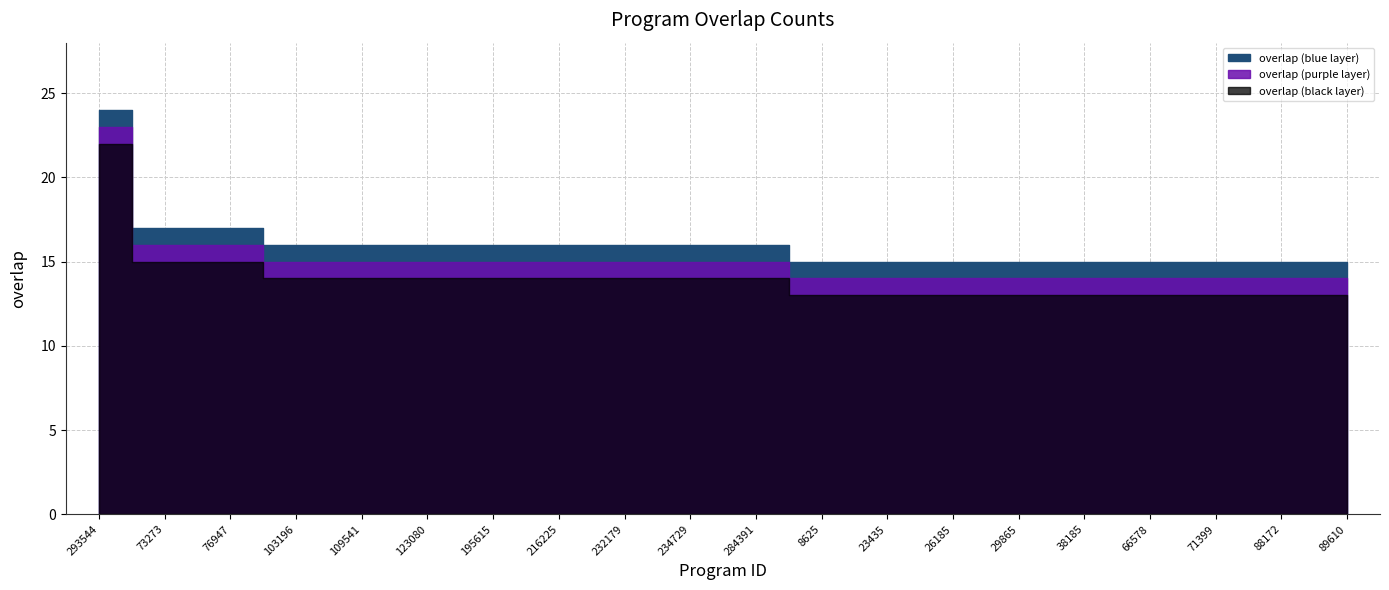

Reading left to right, transcribe all the data shown in this chart.

24	17	17	16	16	16	16	16	16	16	16	15	15	15	15	15	15	15	15	15